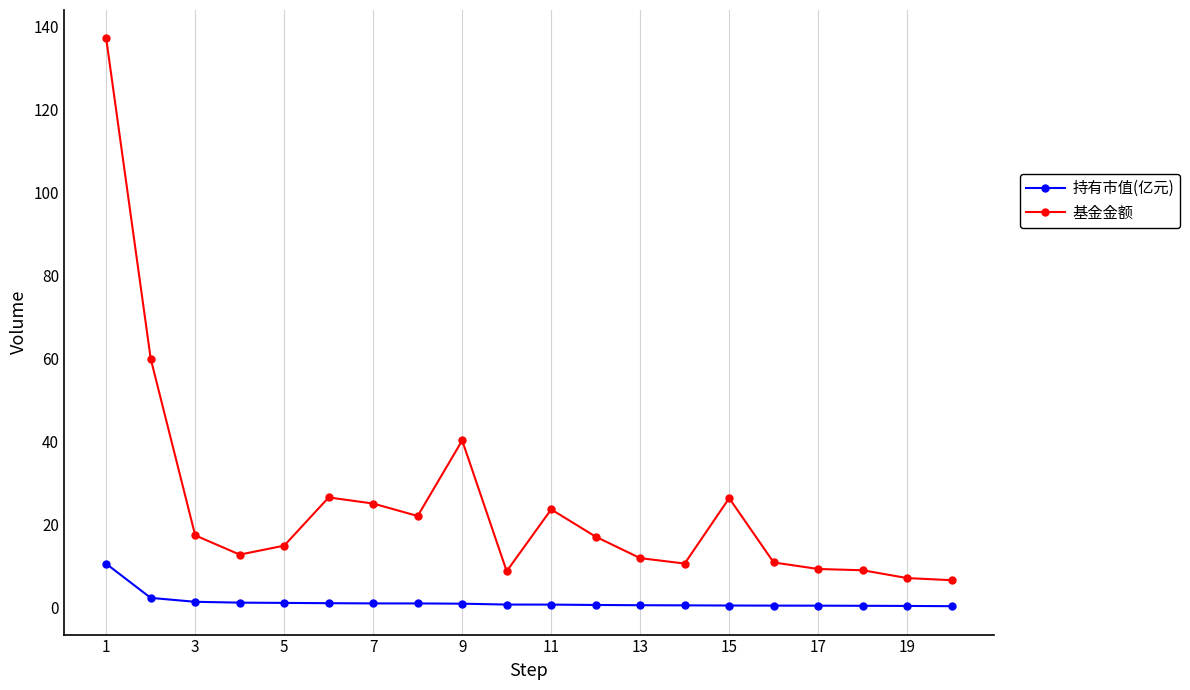

True or false: 基金金额 and 持有市值(亿元) cross at least once.

False